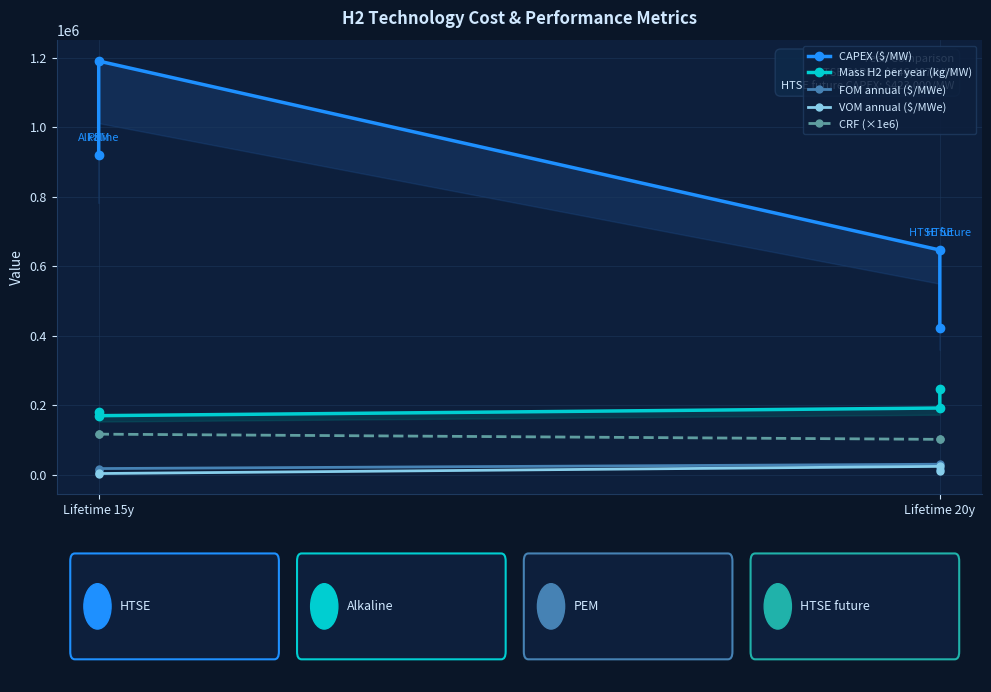

True or false: VOM annual ($/MWe) has a value of 34168.3 at Lifetime 20y.

False